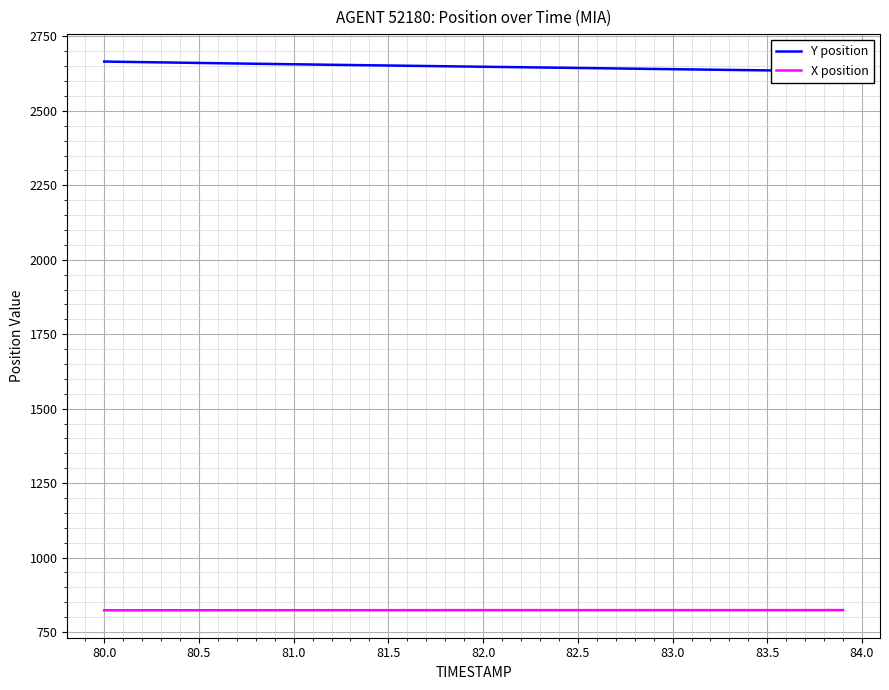

What is the lowest value of the X position series?

822.9